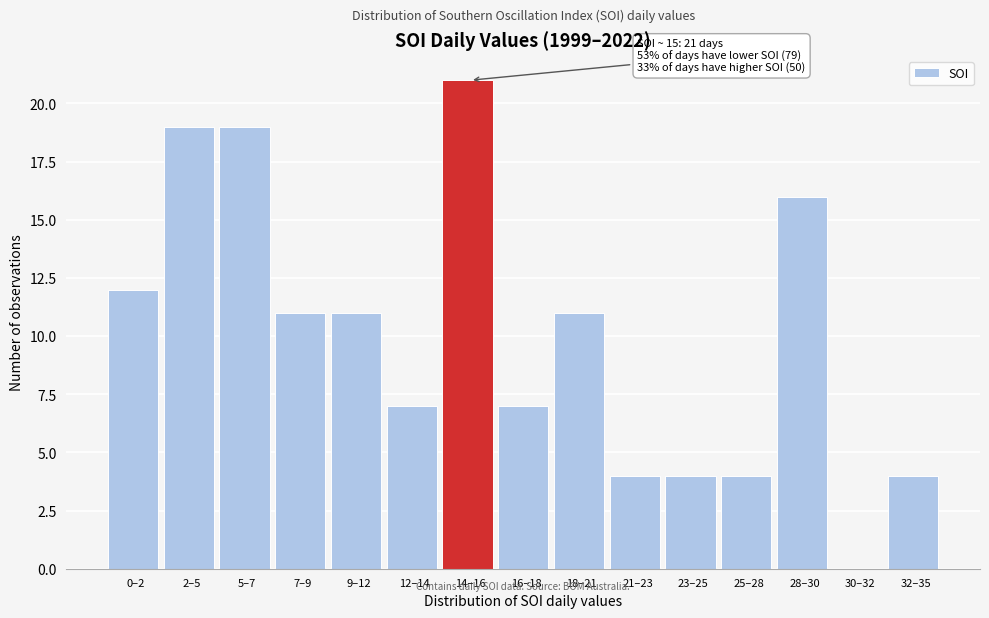

Reading left to right, what are all the values shown in this chart?

0–2=12	2–5=19	5–7=19	7–9=11	9–12=11	12–14=7	14–16=21	16–18=7	18–21=11	21–23=4	23–25=4	25–28=4	28–30=16	30–32=0	32–35=4